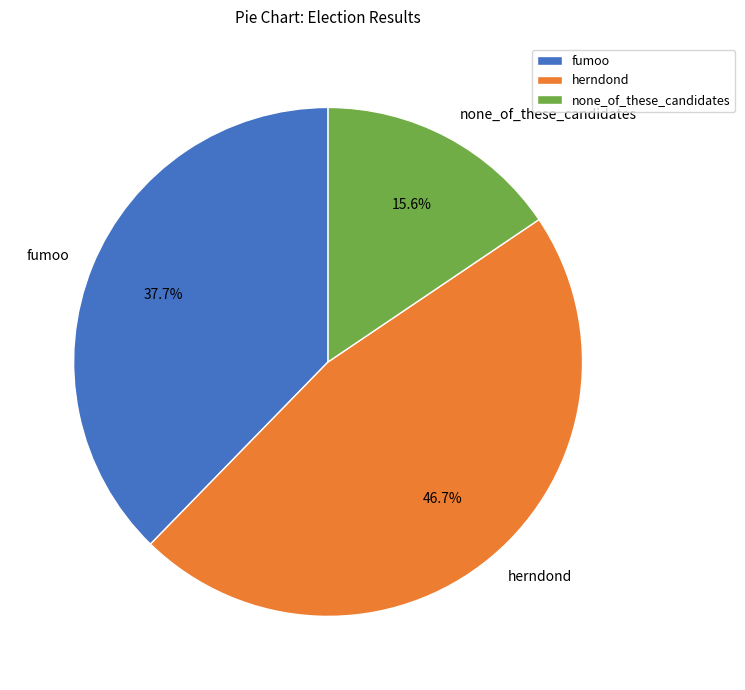

Approximately how many times larger is the value at fumoo compared to none_of_these_candidates?

2.4